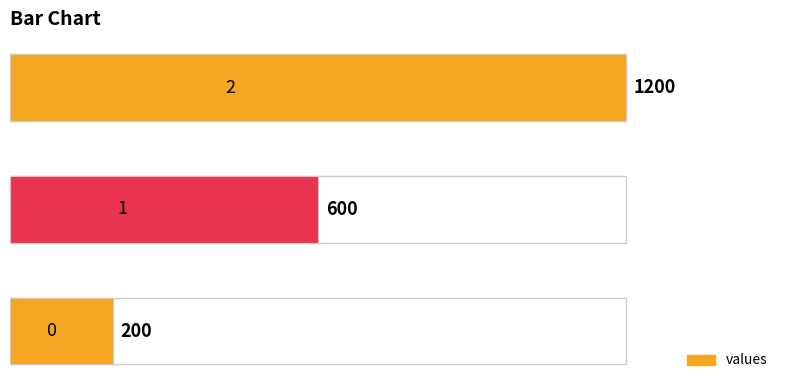

Rank the categories by value from highest to lowest.

2, 1, 0